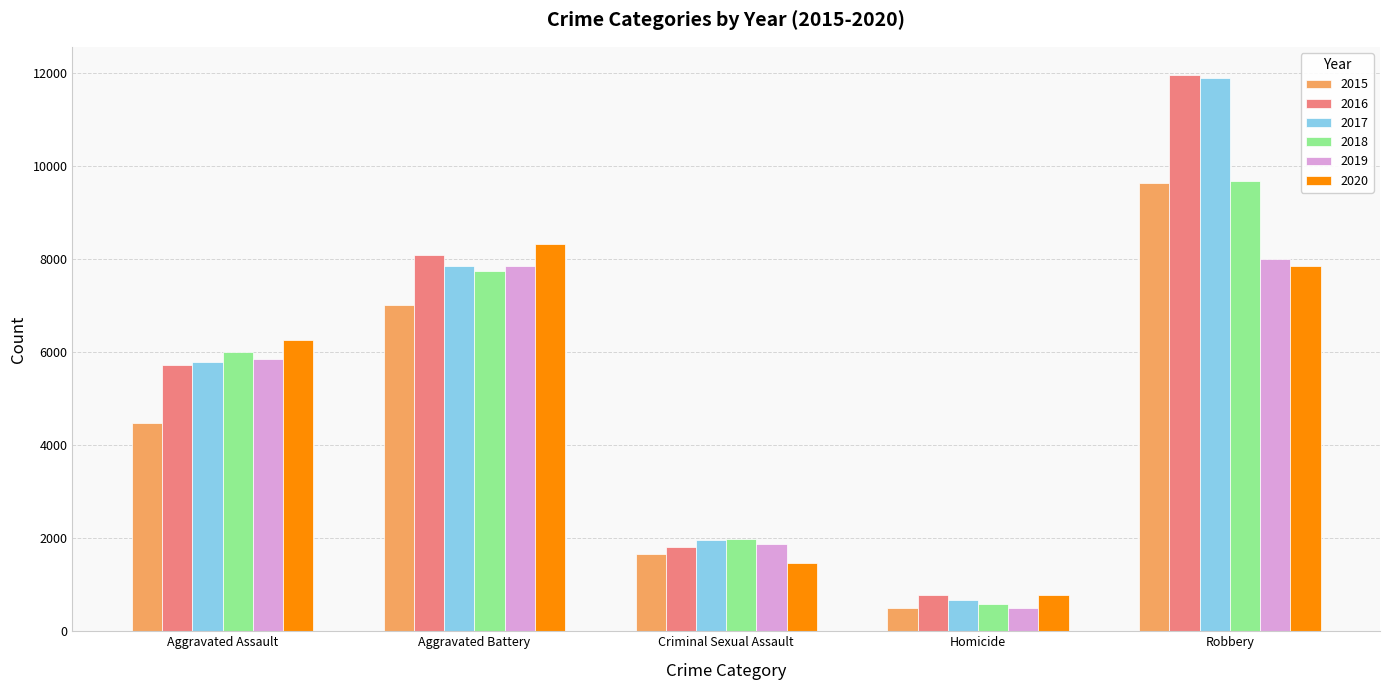

List the labels in order of 2016 value, smallest first.

Homicide, Criminal Sexual Assault, Aggravated Assault, Aggravated Battery, Robbery